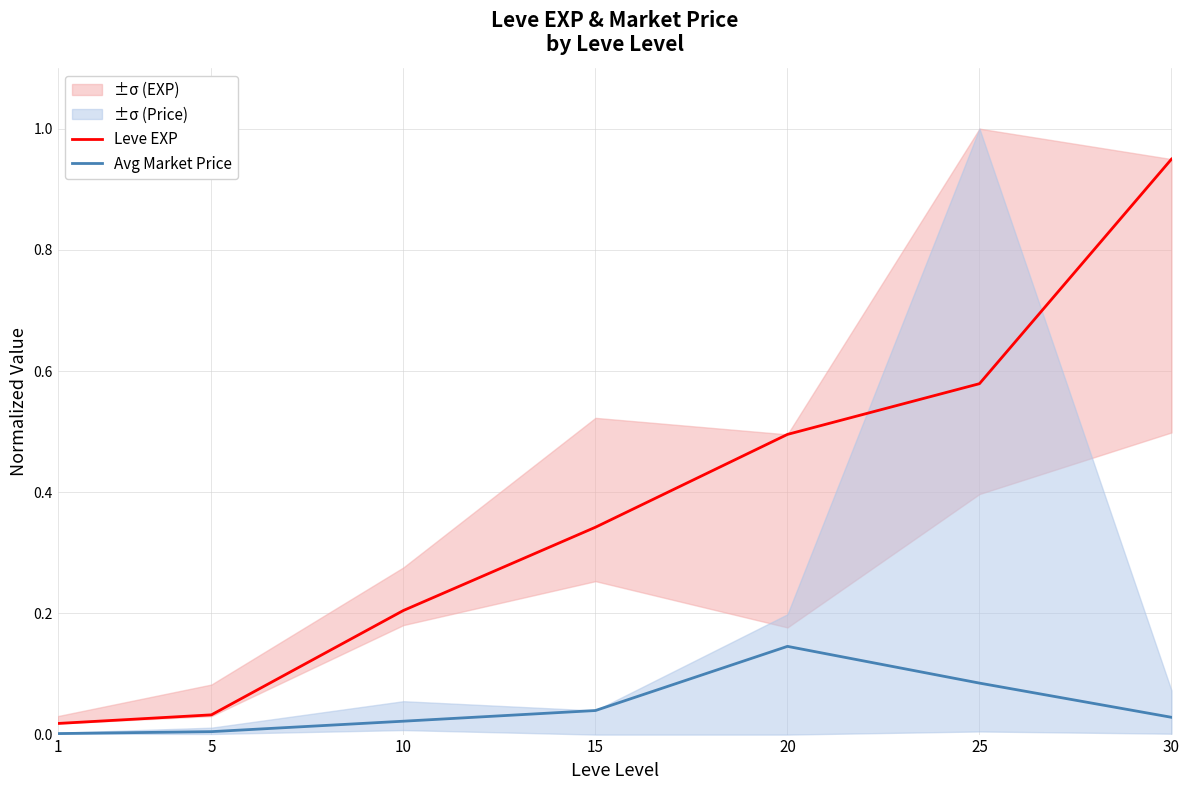

Is the value of Leve EXP at 25 greater than the value of Avg Market Price at 10?

Yes